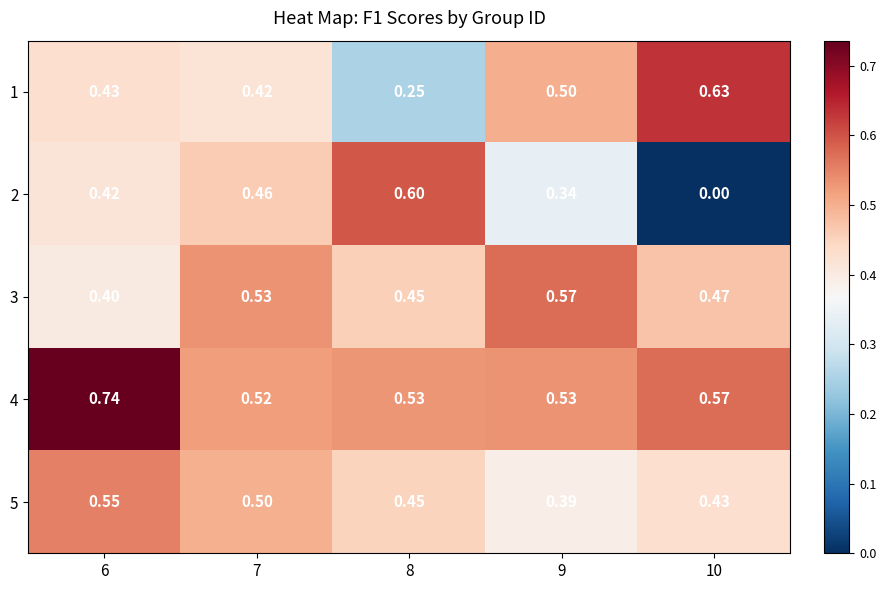

Count the number of data series in this chart.

5